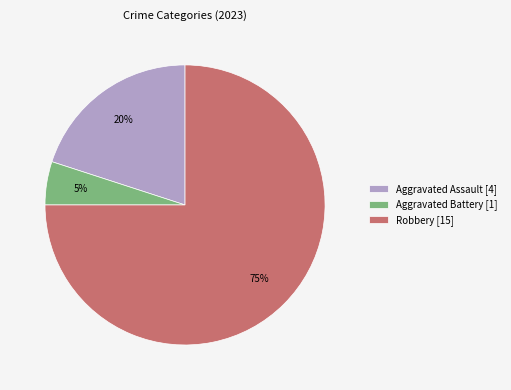

To the nearest percent, what is the average slice percentage?

33%